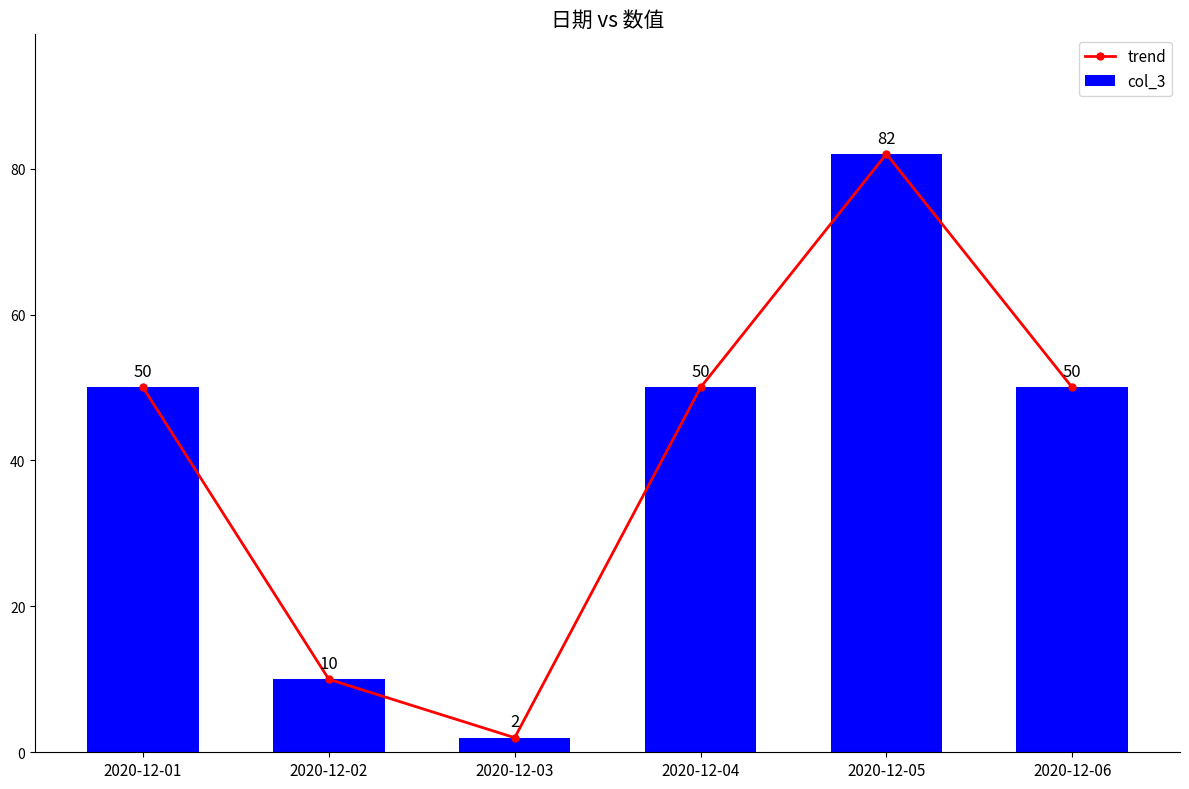

Between 2020-12-05 and 2020-12-06, which series saw the biggest shift?

trend